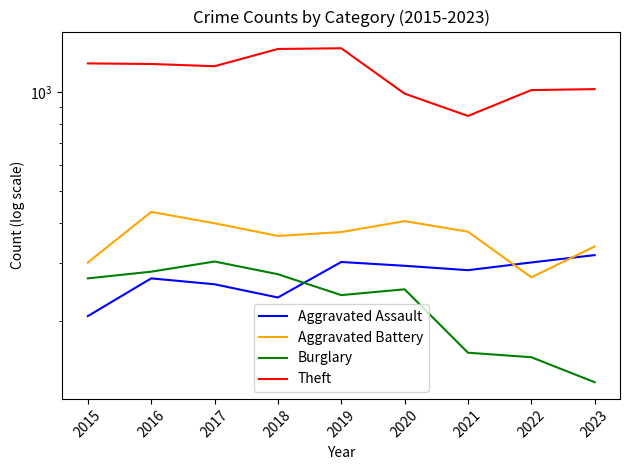

Is the value of Aggravated Battery at 2016 greater than the value of Burglary at 2023?

Yes